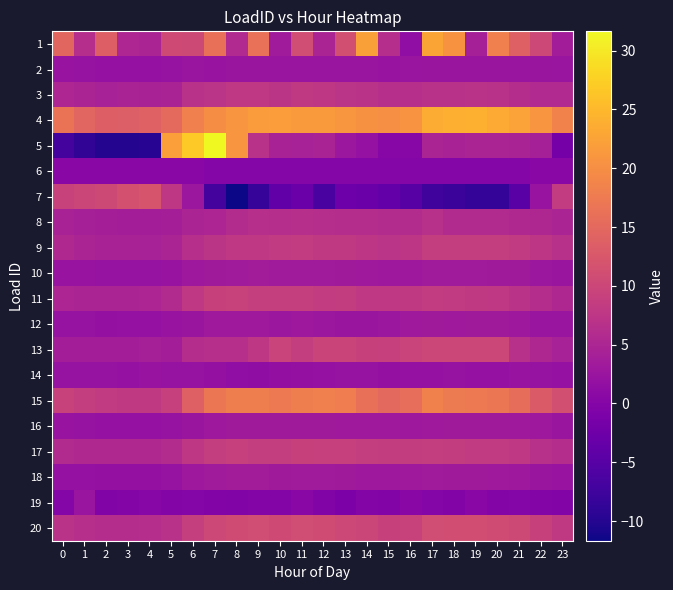

What is the spread (max minus min) of values at 18?

31.9